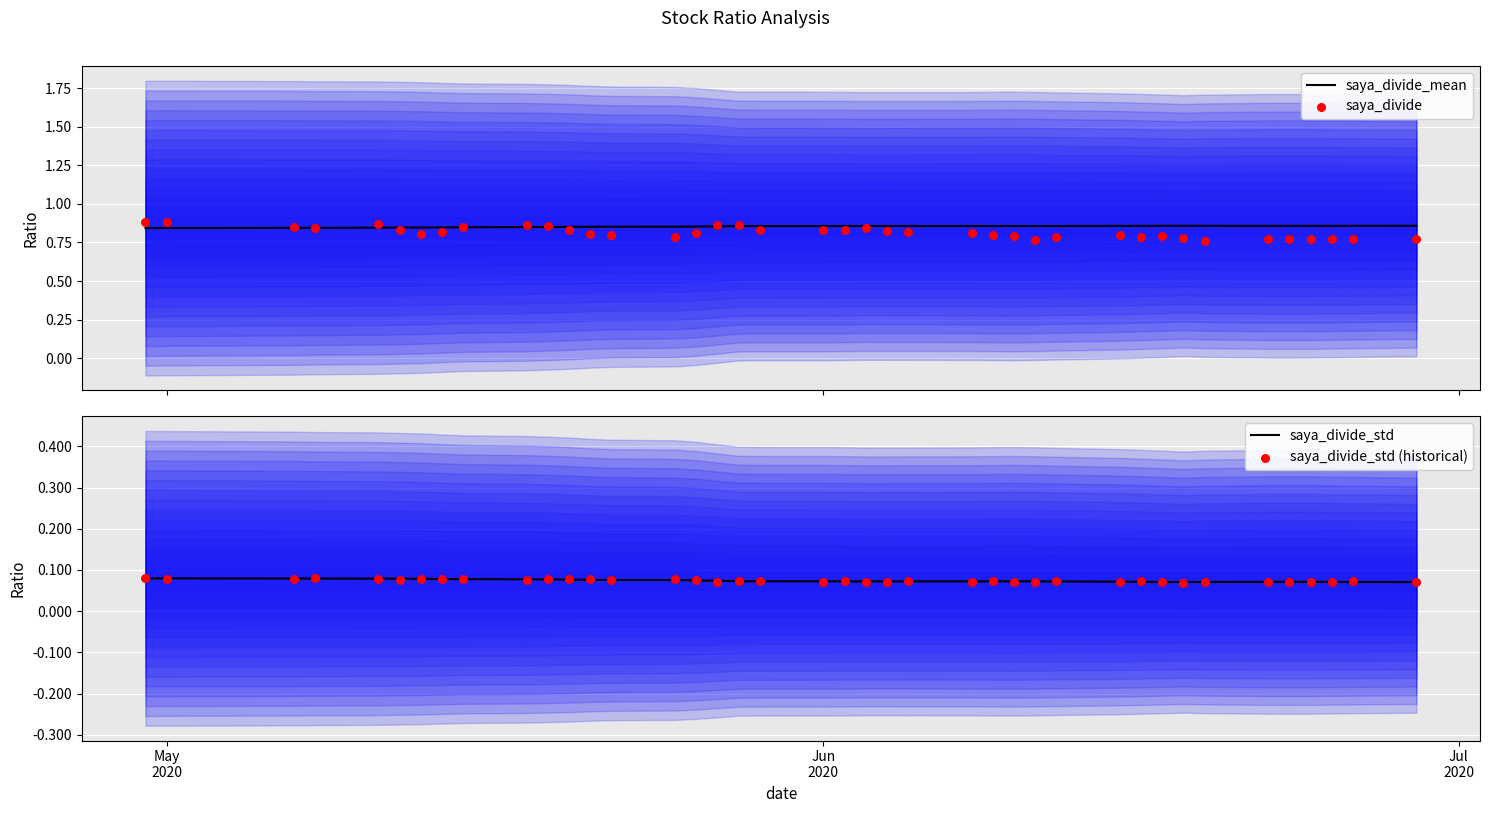

Which series reaches the maximum Y coordinate?

saya_divide